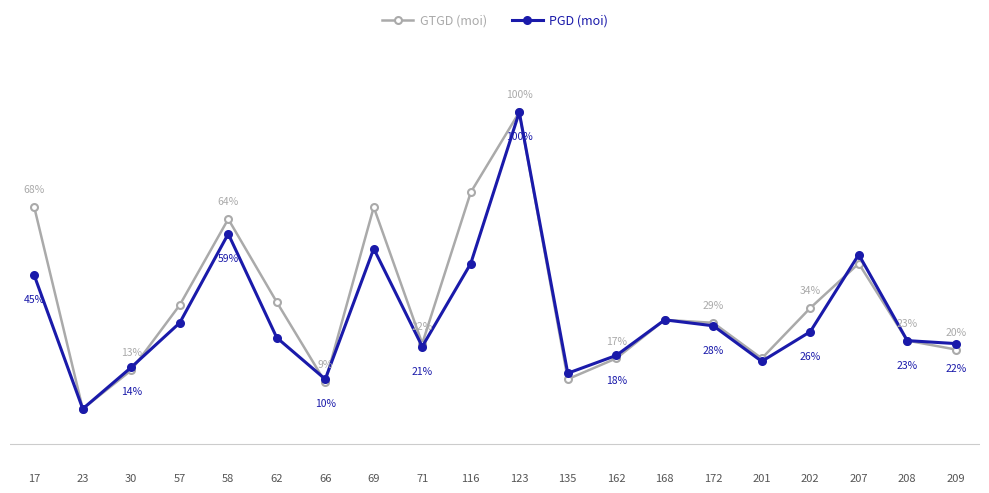

What are all the series names shown in the legend?

GTGD (moi), PGD (moi)